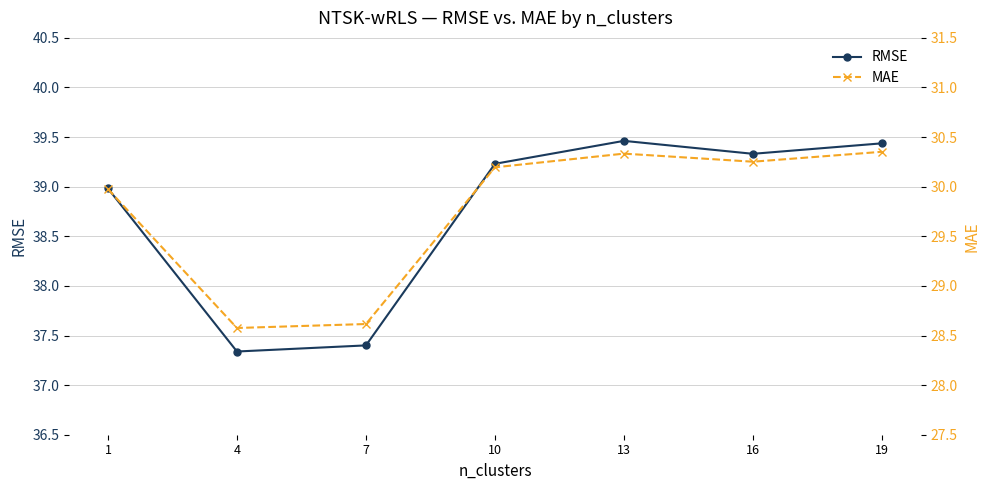

At which category does RMSE reach its first local valley?

4